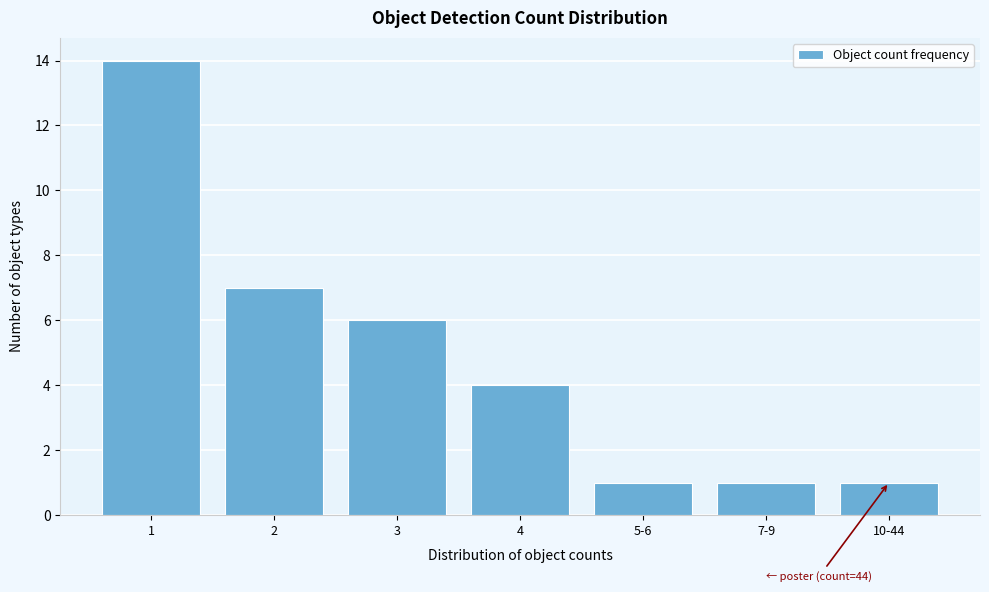

Reading left to right, extract all data points from this chart.

14	7	6	4	1	1	1